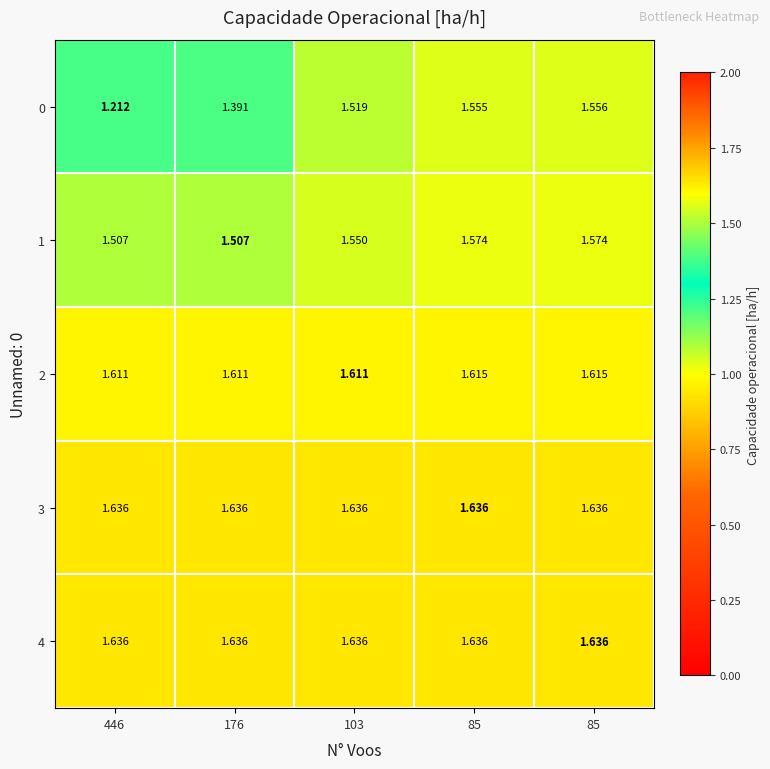

List the series in order of their peak value, highest first.

4, 3, 2, 1, 0